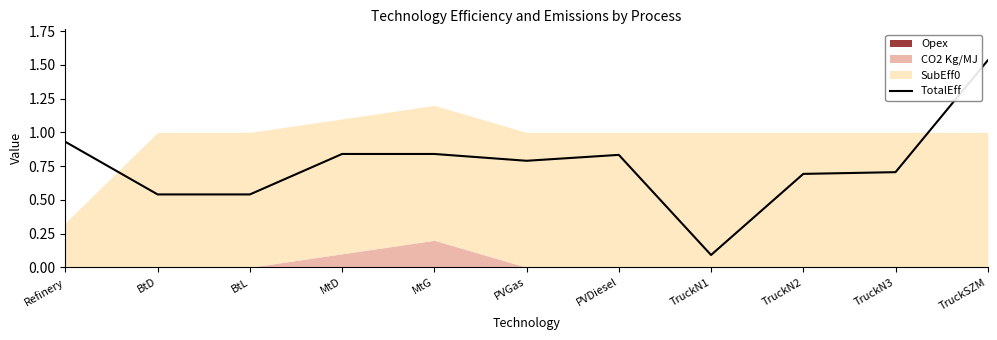

What is the label of the 3rd point from the right?

TruckN2